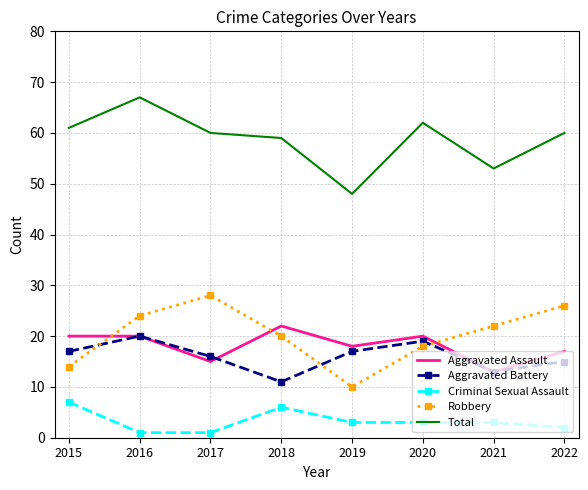

At which category is the sum across all series the highest?

2016